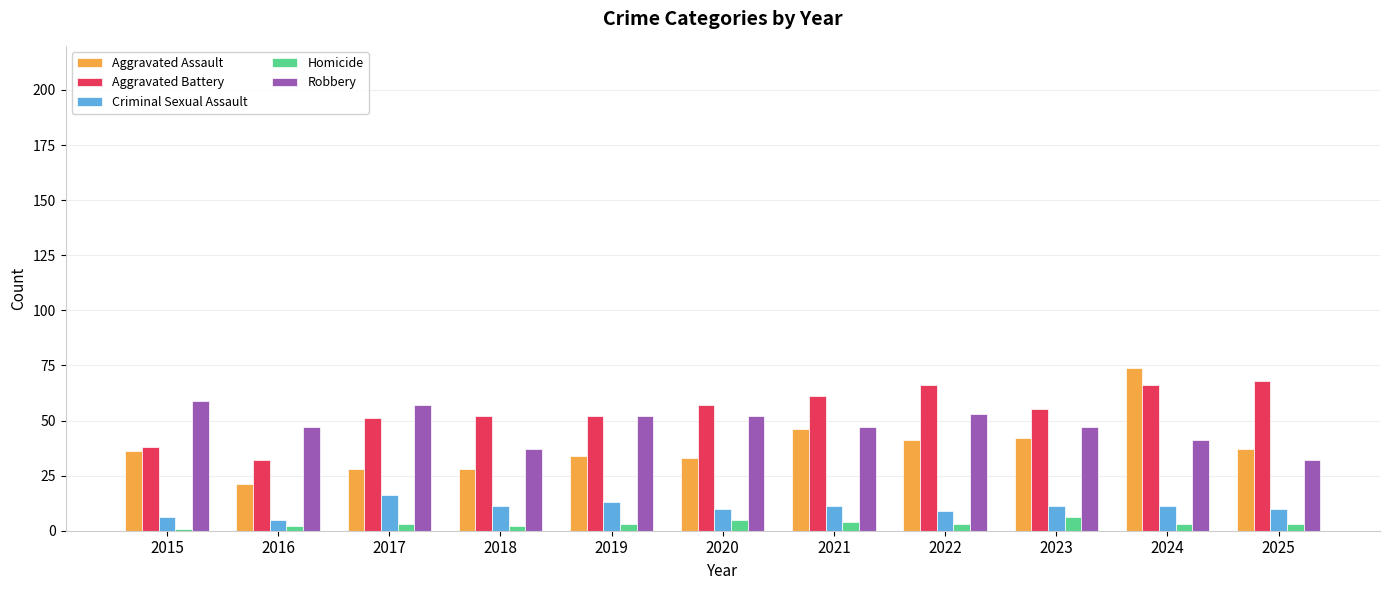

Which series changed the most between 2015 and 2016?

Aggravated Assault